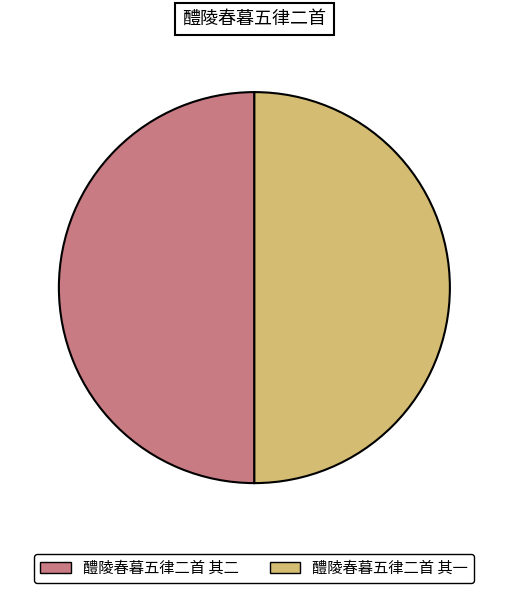

What is the ratio of the value at 醴陵春暮五律二首 其二 to the value at 醴陵春暮五律二首 其一?

1.0